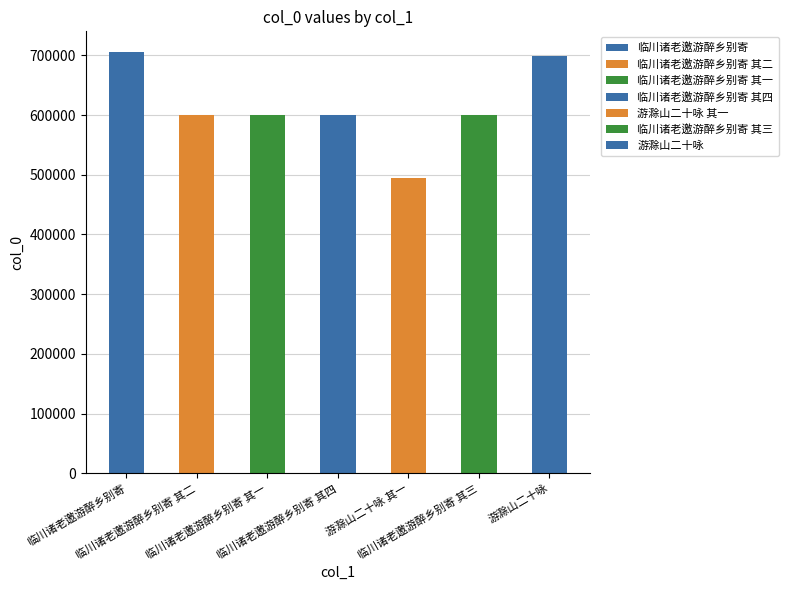

How many bars are there in total?

7